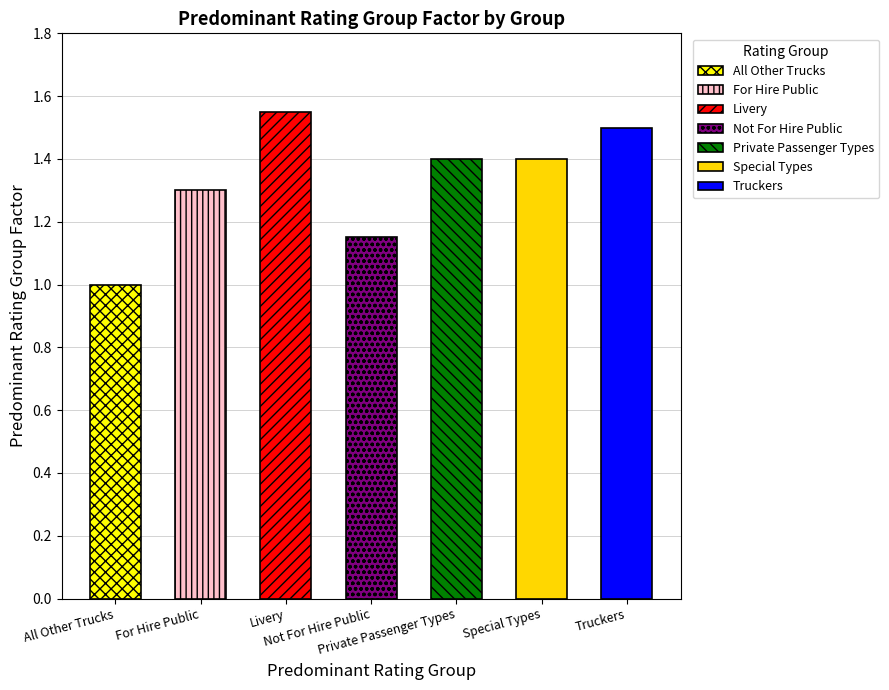

What is the minimum value shown in the chart?

1.0